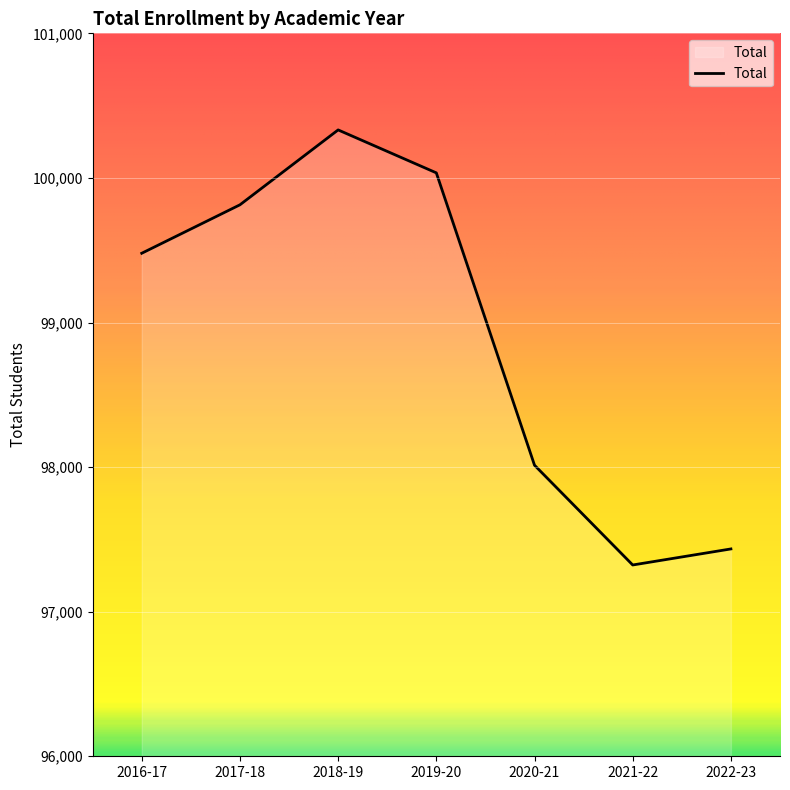

How many distinct data groups are displayed?

1